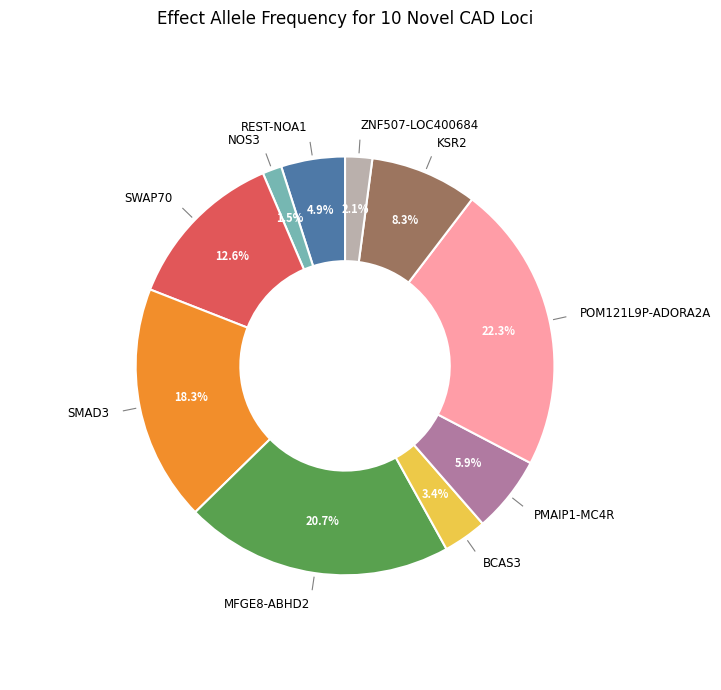

Does any single category account for the majority?

No